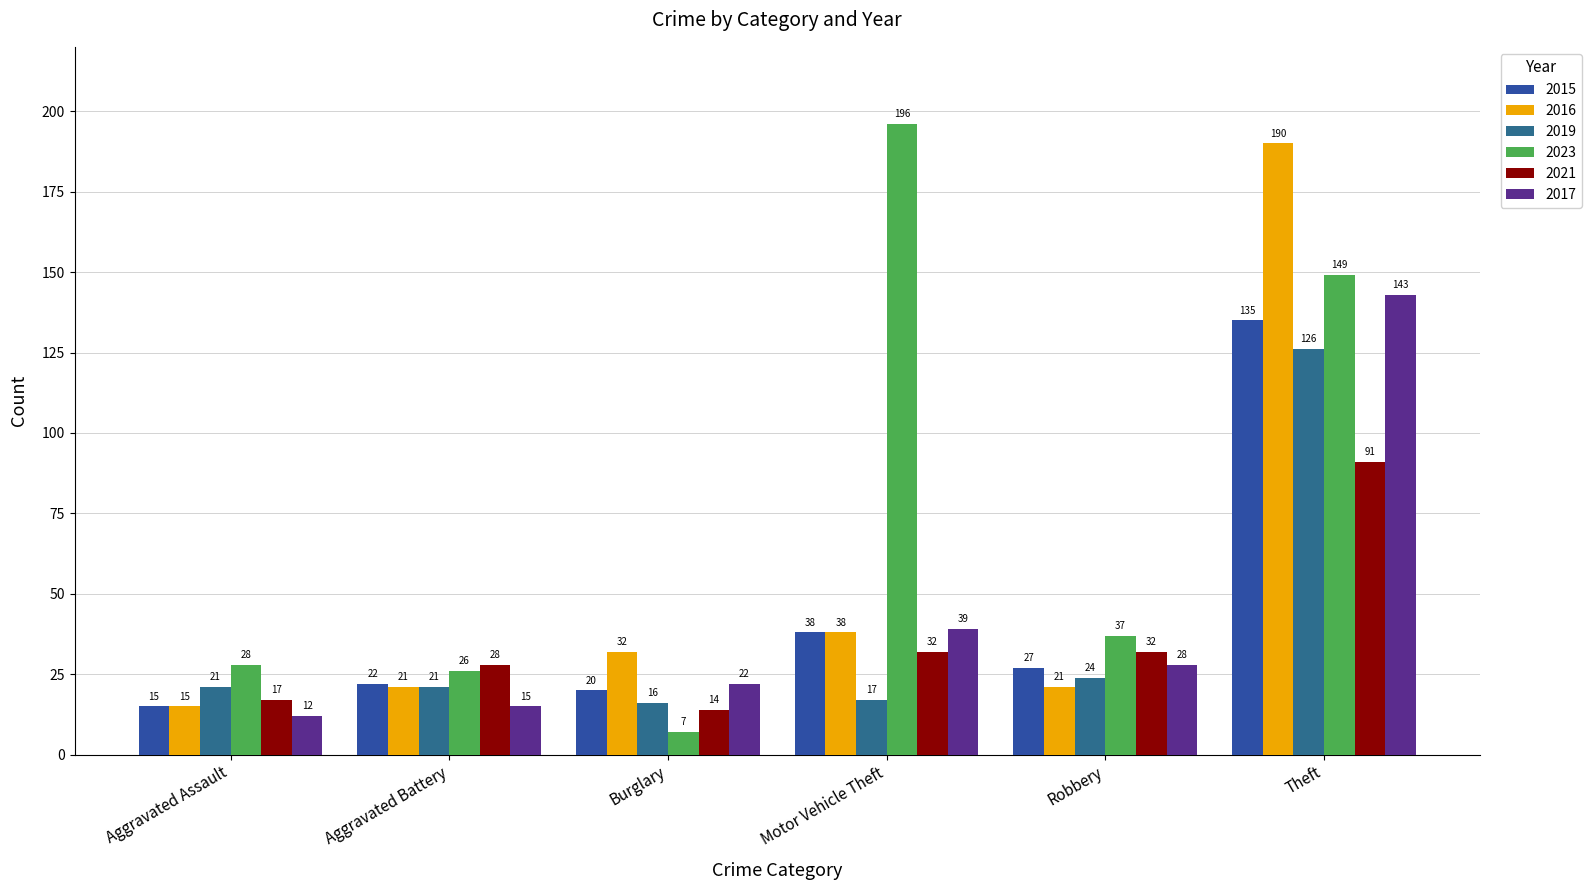

How many groups of bars are there?

6